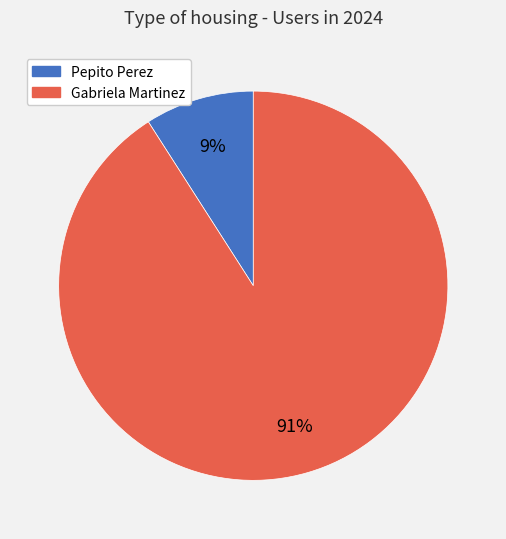

Which slice is the largest?

Gabriela Martinez